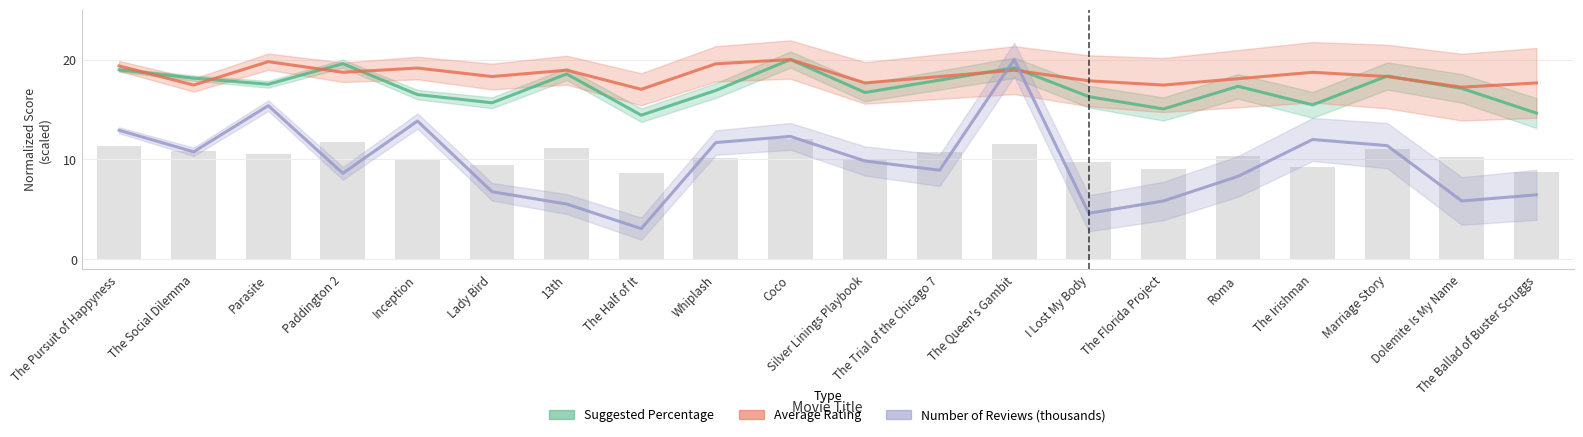

List the series in order of their peak value, lowest first.

Suggested Percentage, Average Rating, Number of Reviews (thousands)